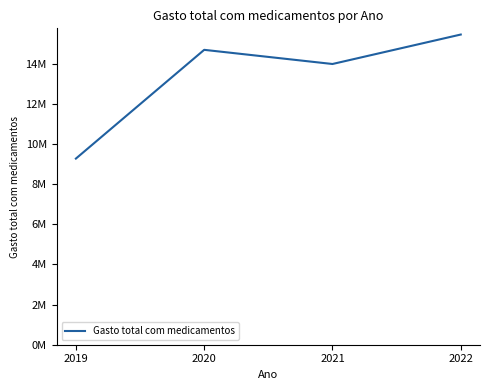

Reading left to right, transcribe all the data shown in this chart.

9276151.2	14695626.9	13989926.5	15458099.0